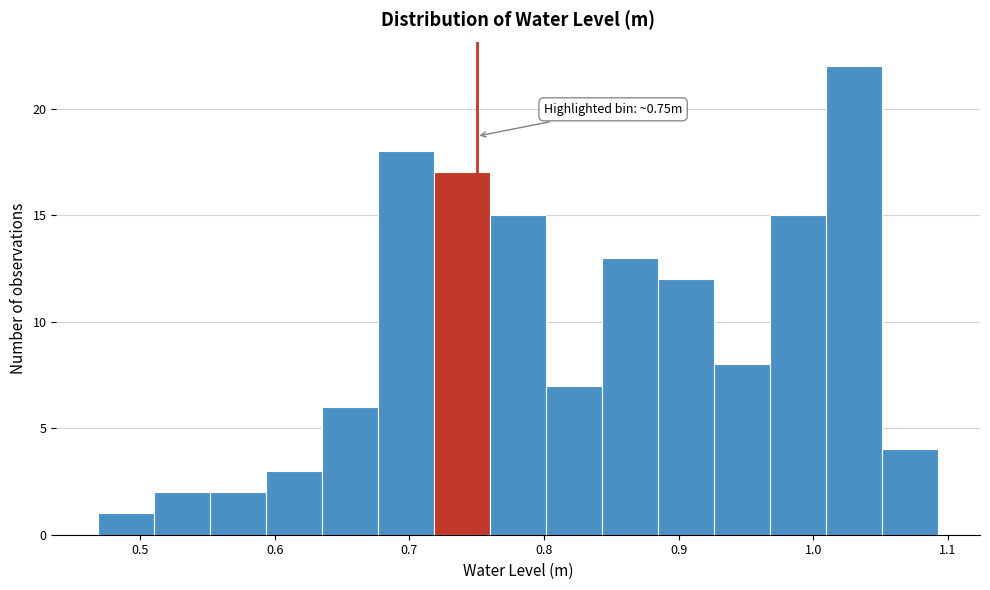

Which range on the x-axis has the tallest bar?

1.01 to 1.05